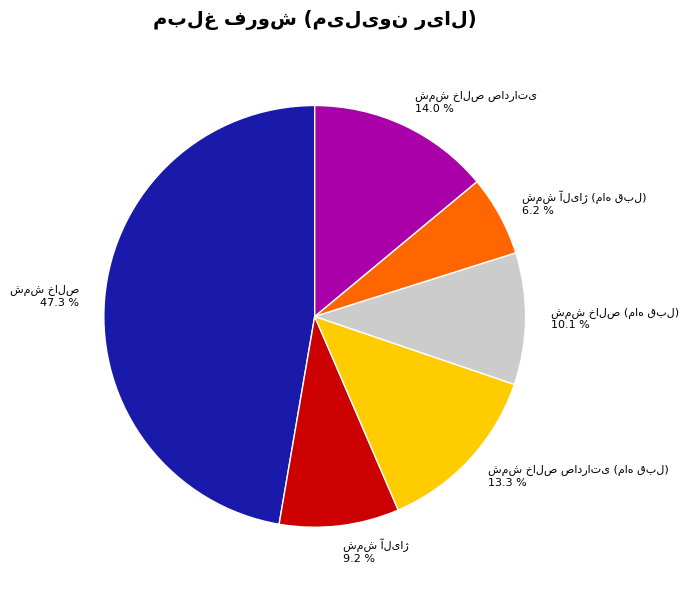

Does any single category account for the majority?

No